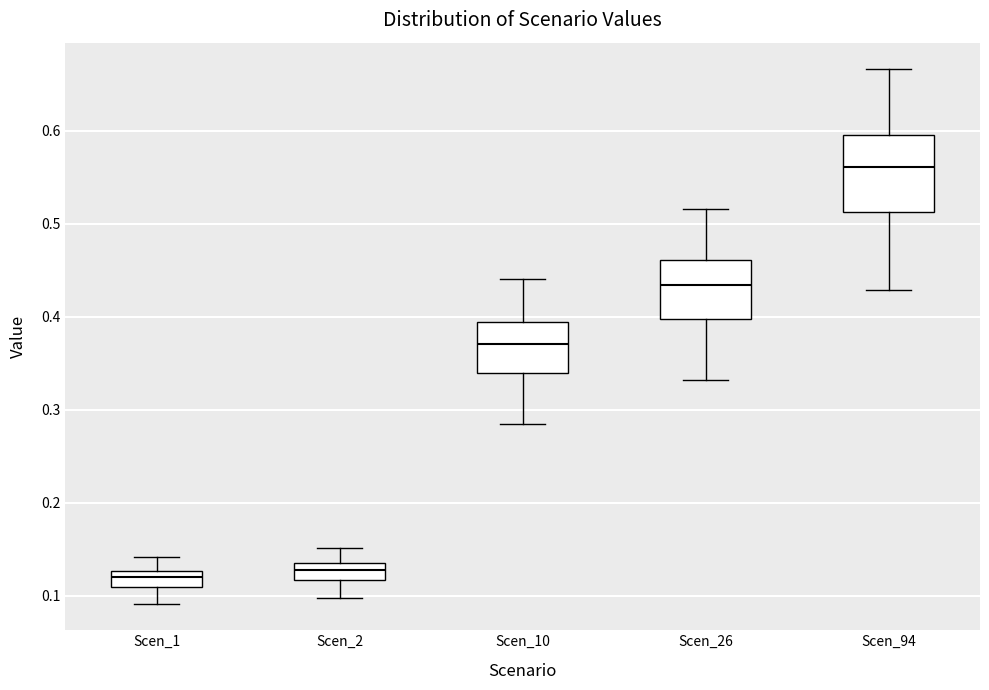

Reading left to right, read every box against the y-axis: the position of its median line, the range the box covers, and the ends of its whiskers. The values are not printed on the chart, so give them approximately, as read against the axis.

Scen_1: median 0.12, box 0.11 to 0.13, whiskers 0.09 to 0.14
Scen_2: median 0.13, box 0.12 to 0.14, whiskers 0.10 to 0.15
Scen_10: median 0.37, box 0.34 to 0.39, whiskers 0.28 to 0.44
Scen_26: median 0.43, box 0.40 to 0.46, whiskers 0.33 to 0.52
Scen_94: median 0.56, box 0.51 to 0.59, whiskers 0.43 to 0.67